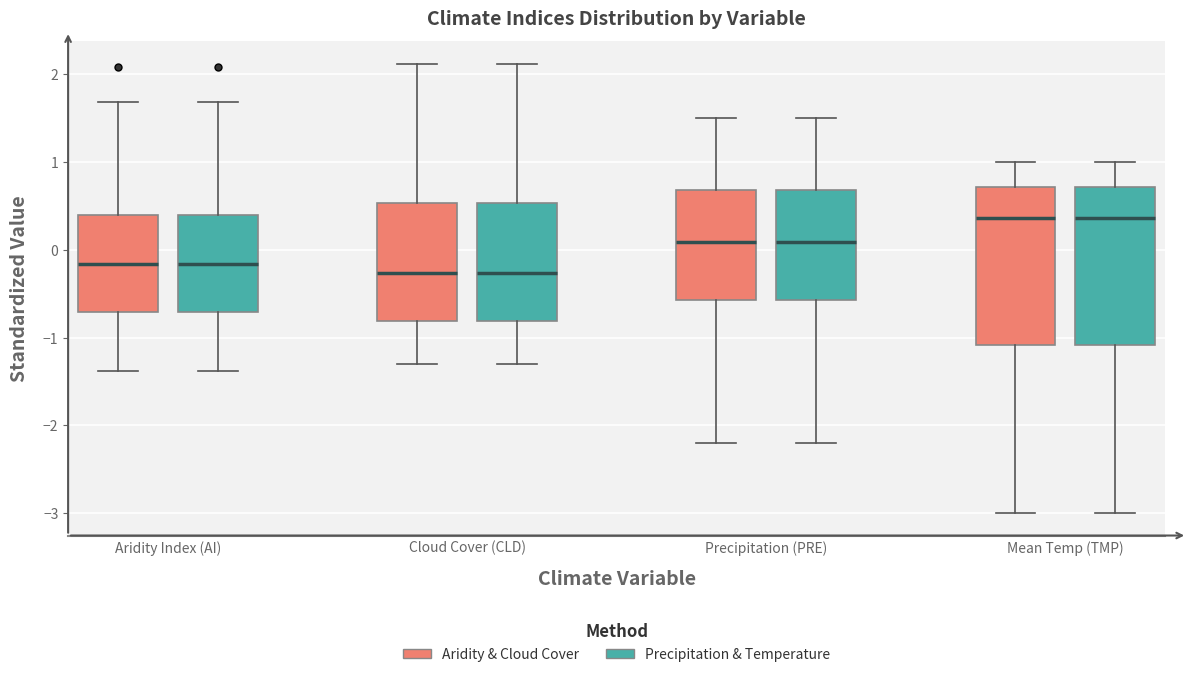

Where does the median line of the box for Precipitation (PRE) (Precipitation & Temperature) sit on the y-axis? The values are not printed on the chart, so give them approximately, as read against the axis.

0.1